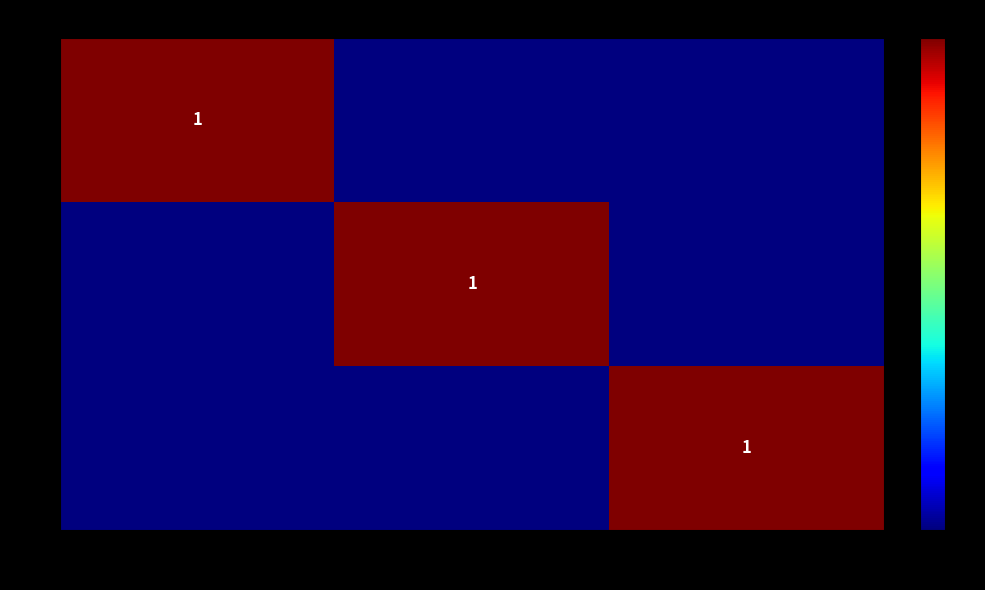

At how many categories does at least one series exceed 0?

3